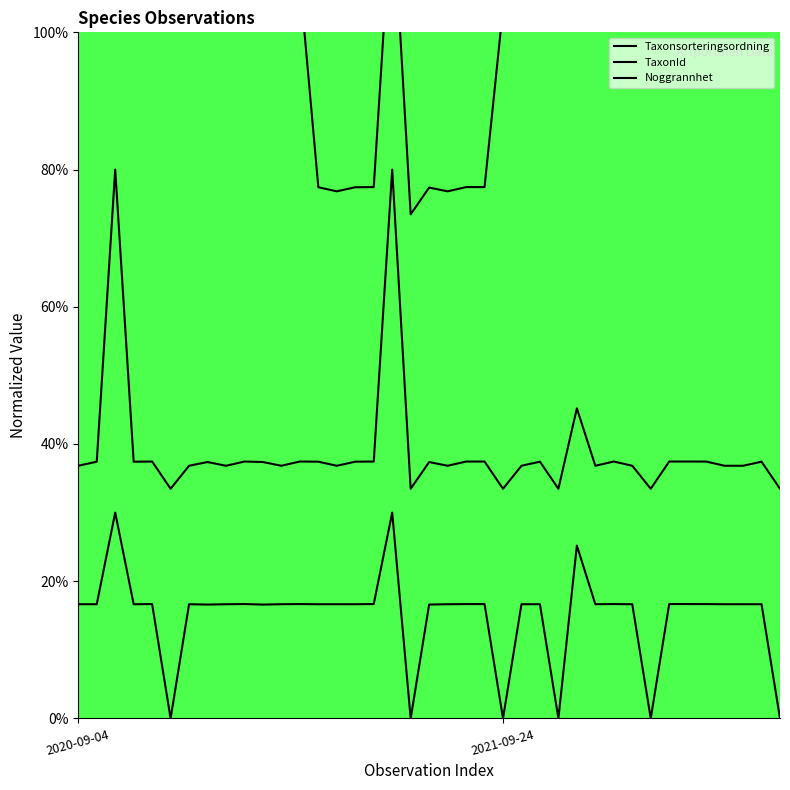

Which series has the largest total across all categories?

Noggrannhet